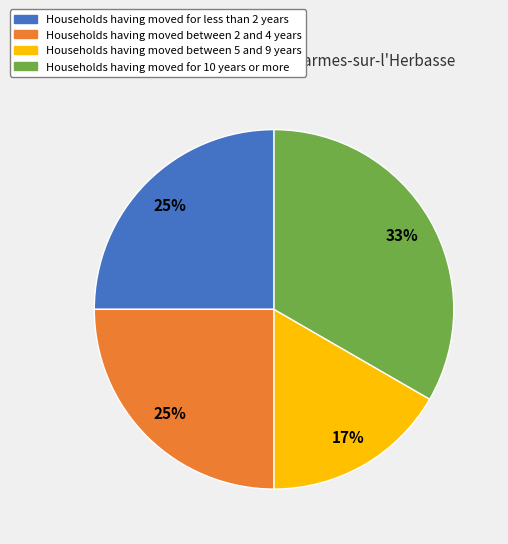

How many segments does this pie chart have?

4